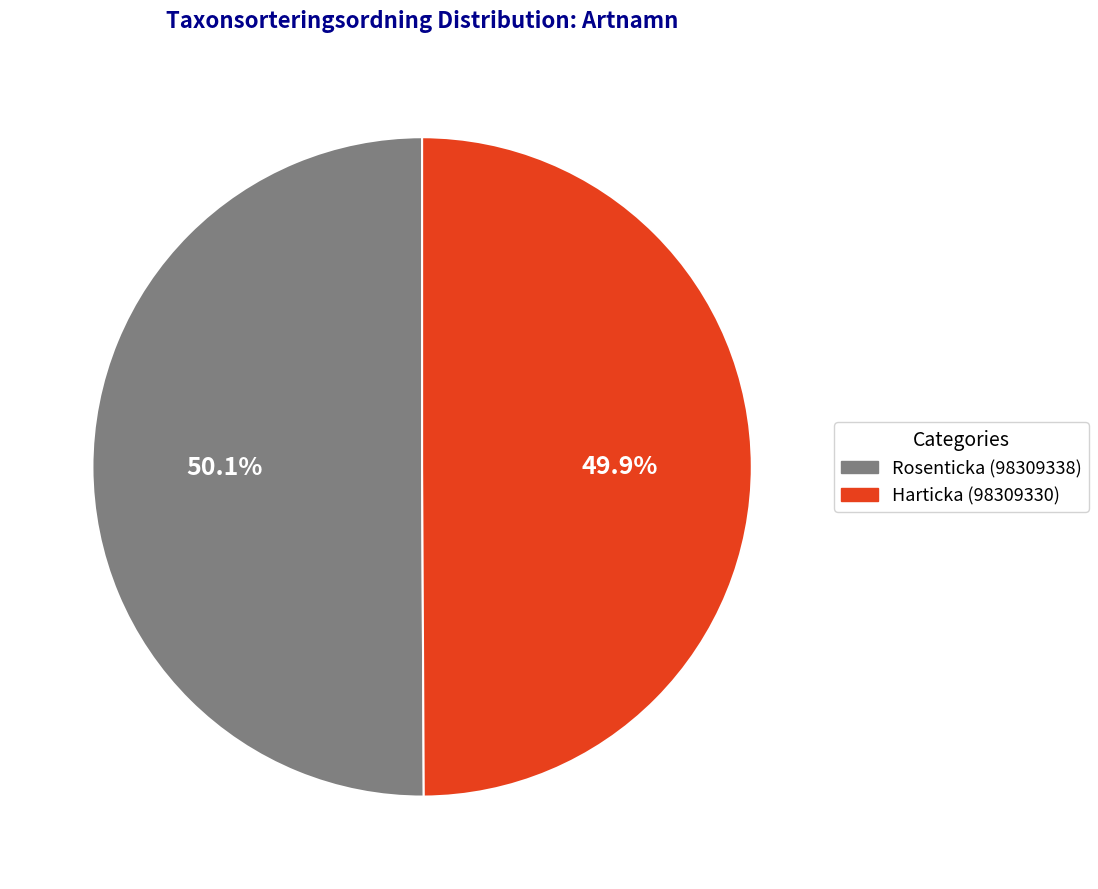

Approximately how many times larger is the value at Harticka (98309330) compared to Rosenticka (98309338)?

1.0